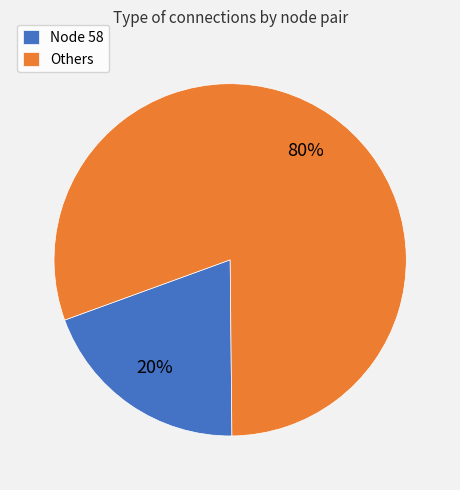

What percentage is the Node 58 slice, to the nearest percent?

20%